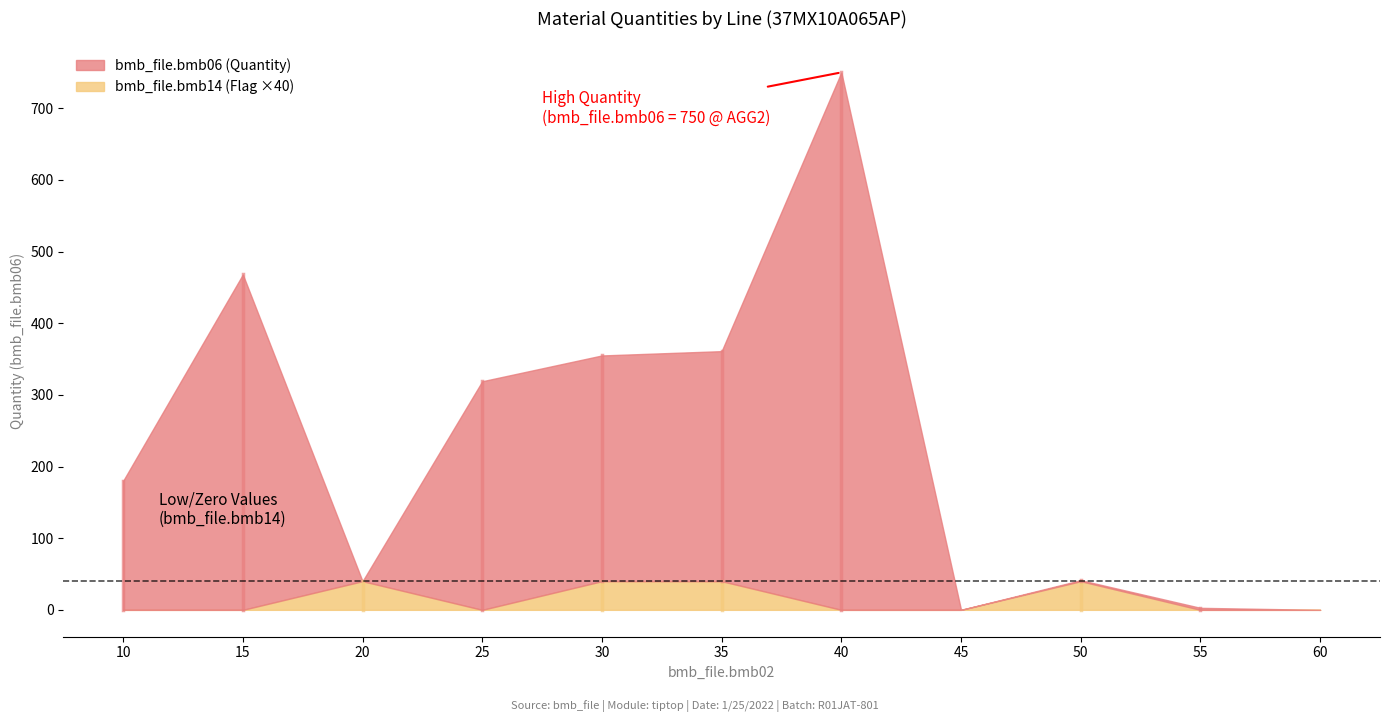

True or false: bmb_file.bmb10_fac and bmb_file.bmb08 intersect in this chart.

False